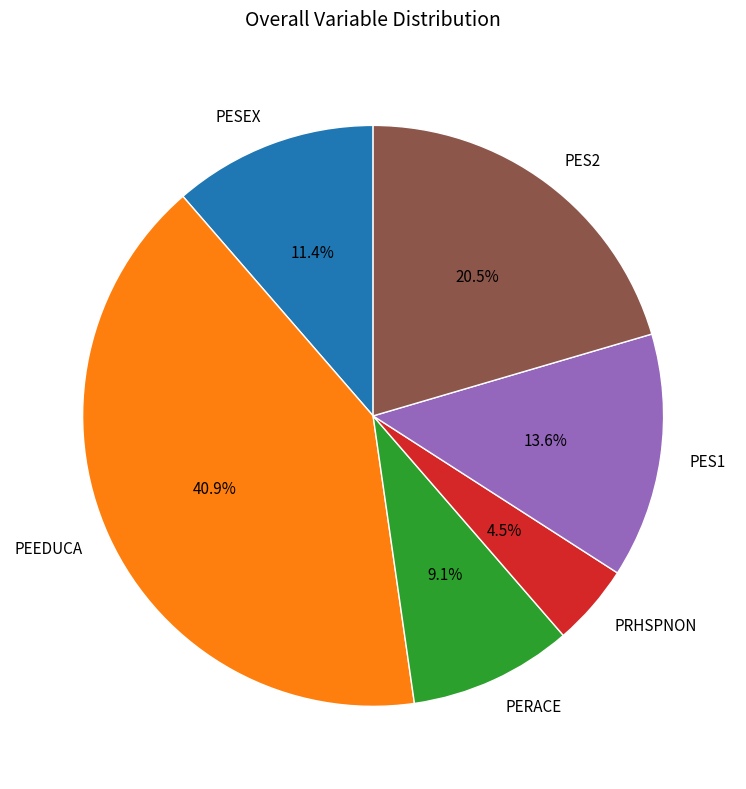

How much of the chart is everything except PERACE?

90.9%